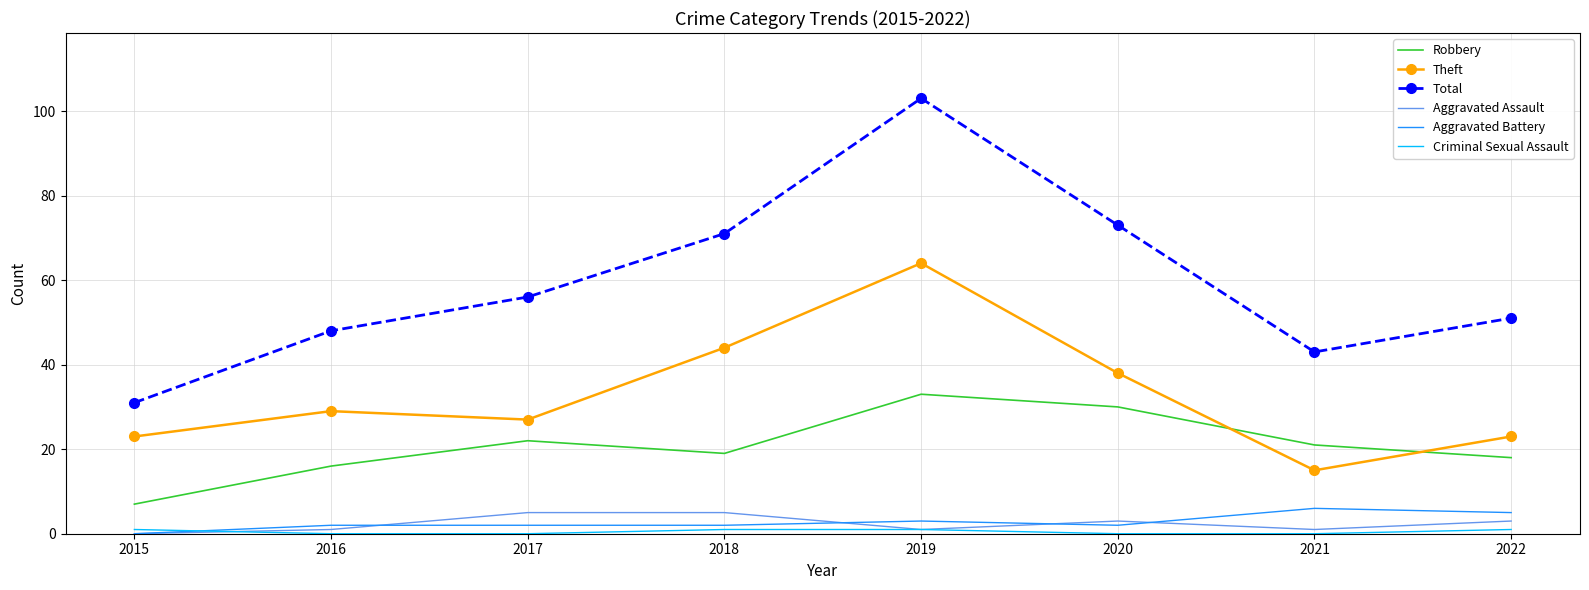

At how many categories does at least one series exceed 17?

8